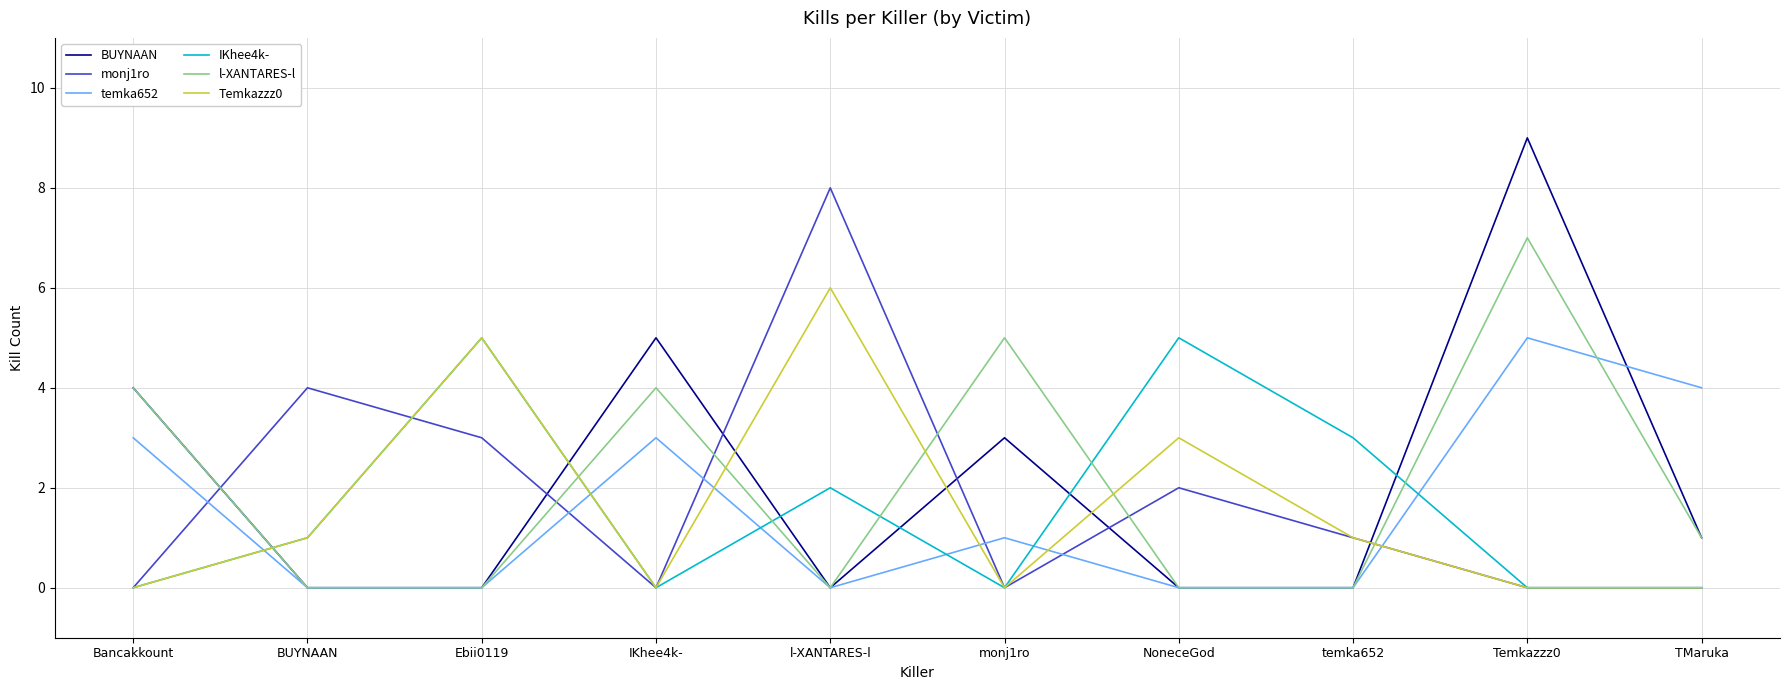

Count the number of data series in this chart.

6